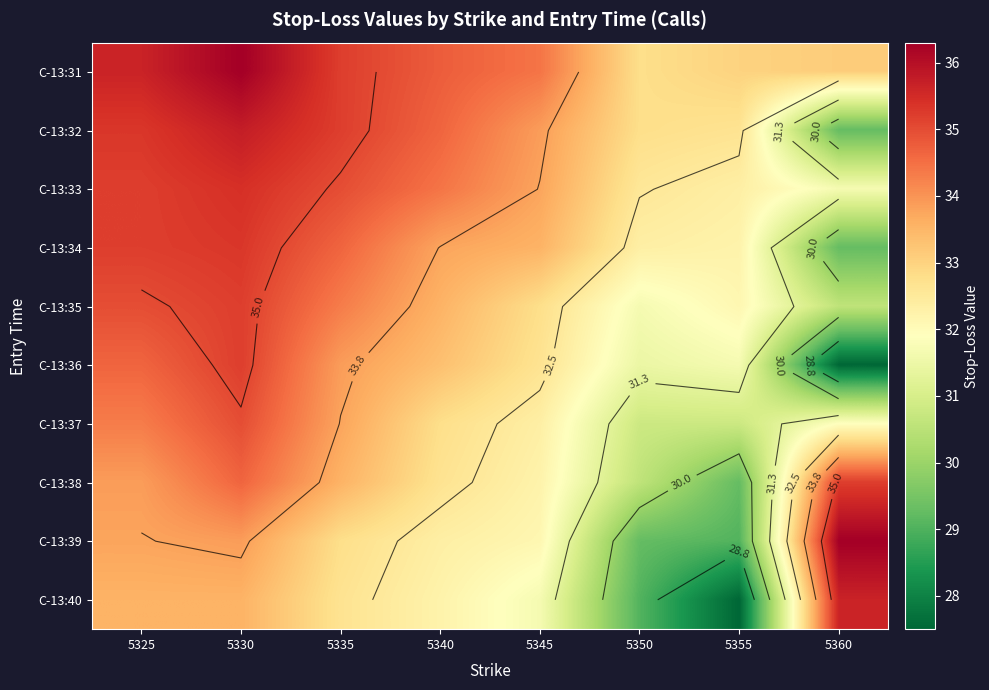

Between 5345 and 5335, which is larger?

5335